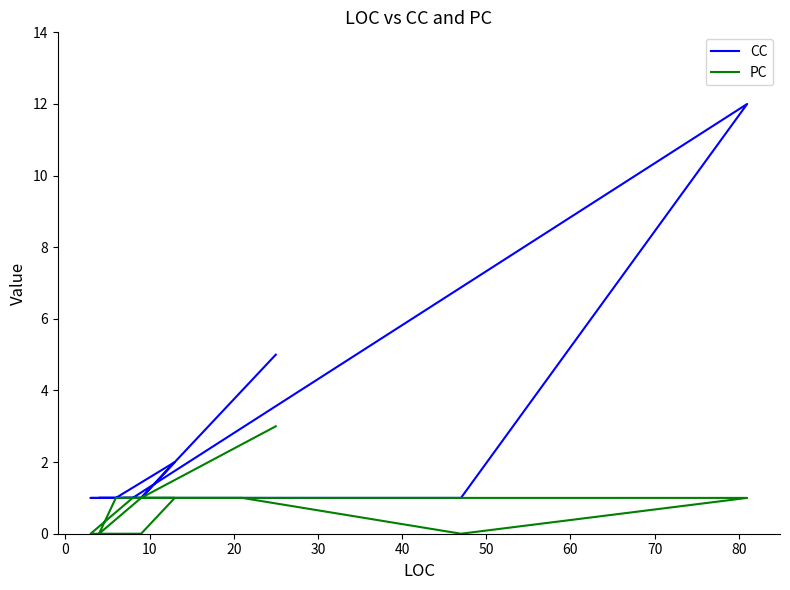

Which series has the widest spread of values?

CC